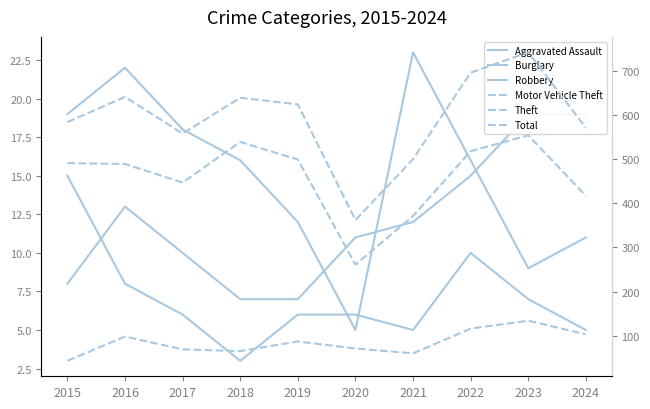

Rank the categories by Total value from lowest to highest.

2020, 2021, 2017, 2024, 2015, 2019, 2018, 2016, 2022, 2023